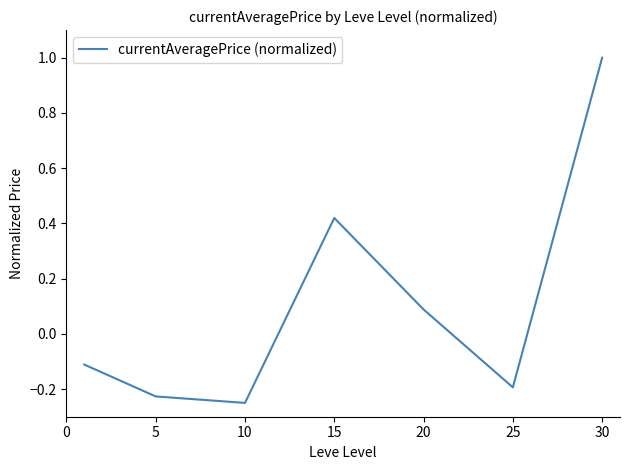

What is the maximum value shown in the chart?

1.0